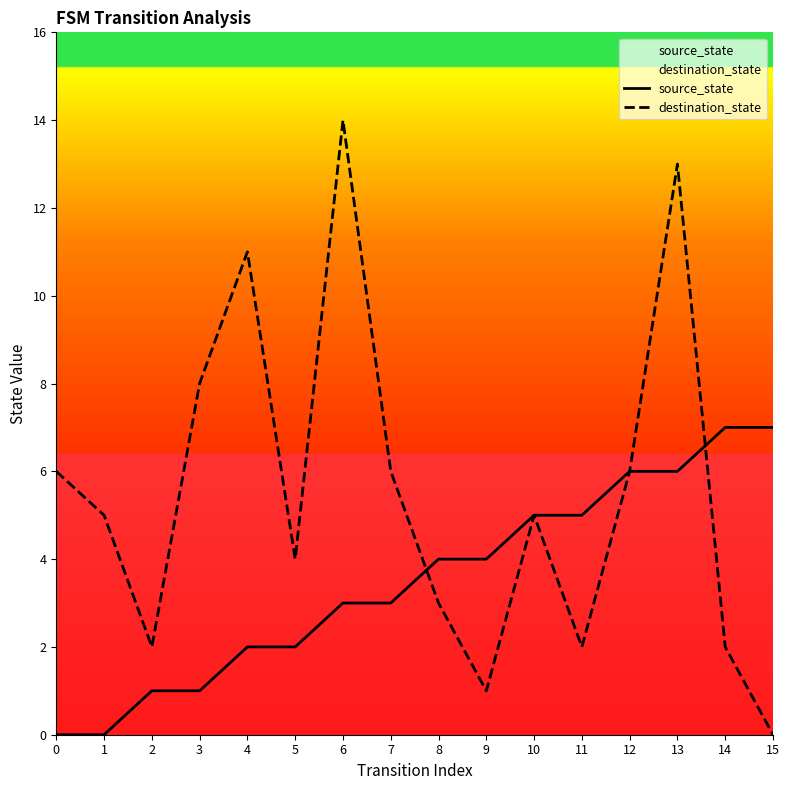

List the labels in order of source_state value, smallest first.

0, 1, 2, 3, 4, 5, 6, 7, 8, 9, 10, 11, 12, 13, 14, 15